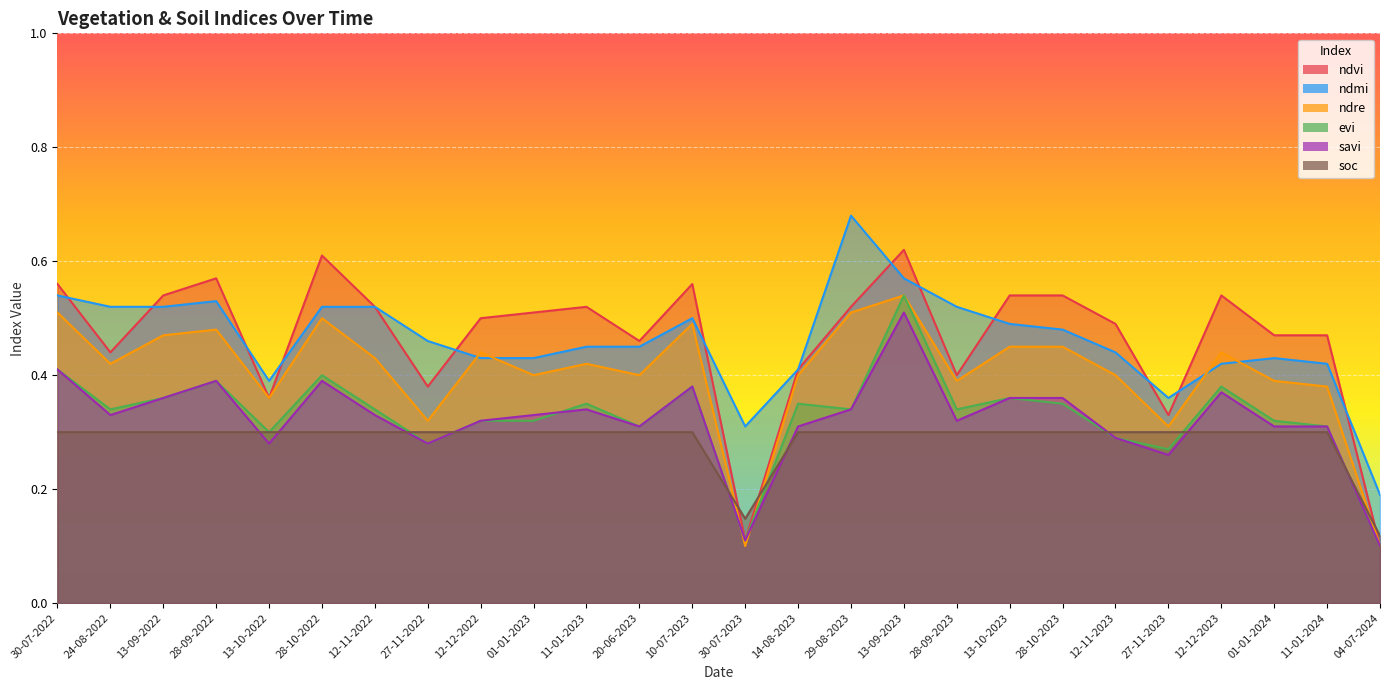

How many lines are shown in the chart?

6